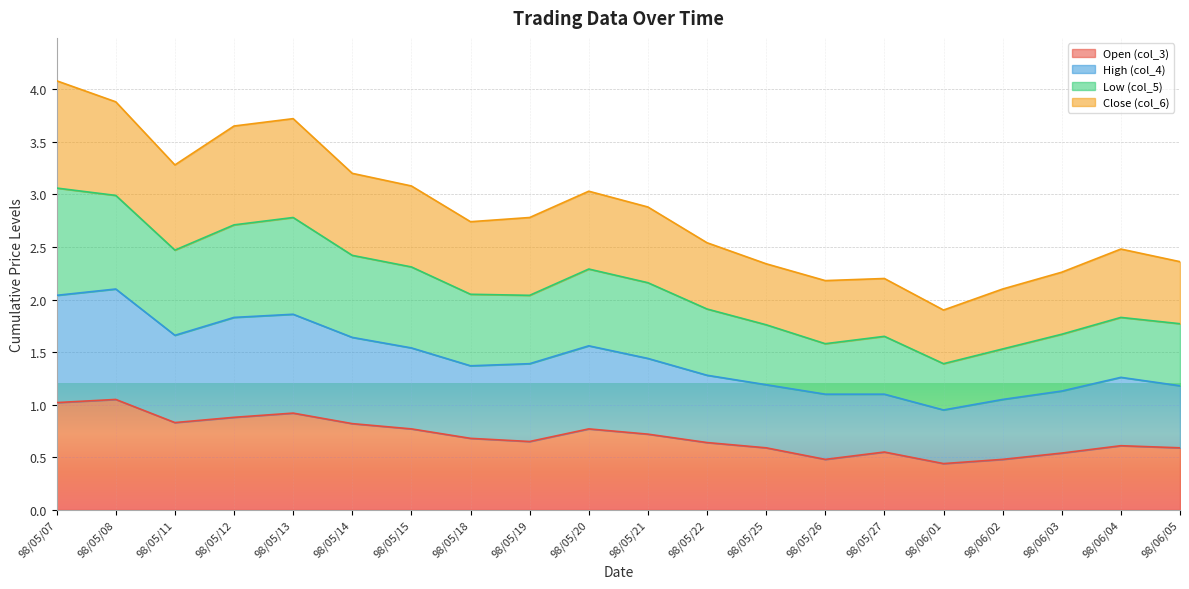

At which category is the sum across all series the highest?

98/05/07